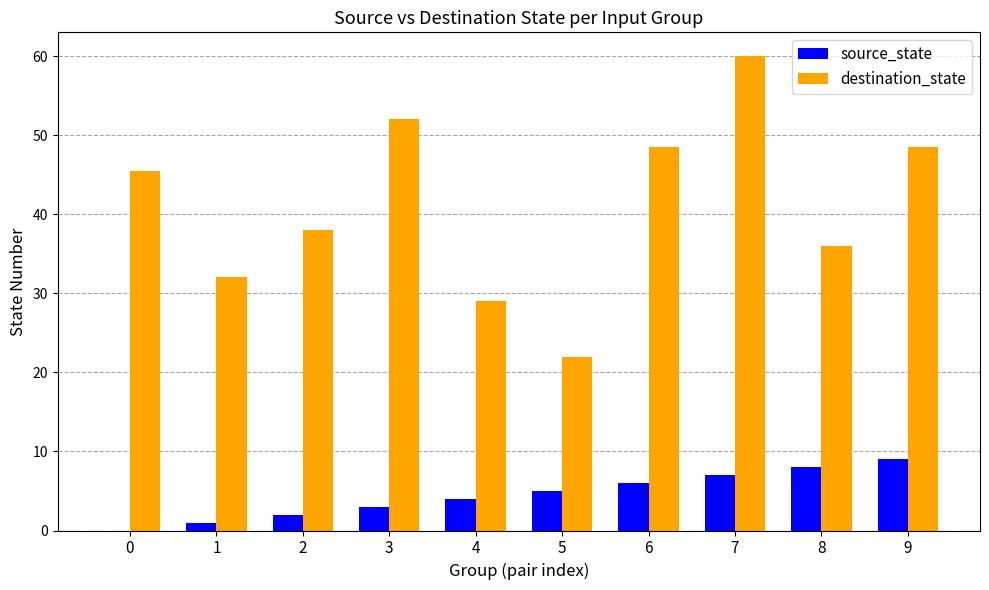

Does the chart contain stacked bars?

No